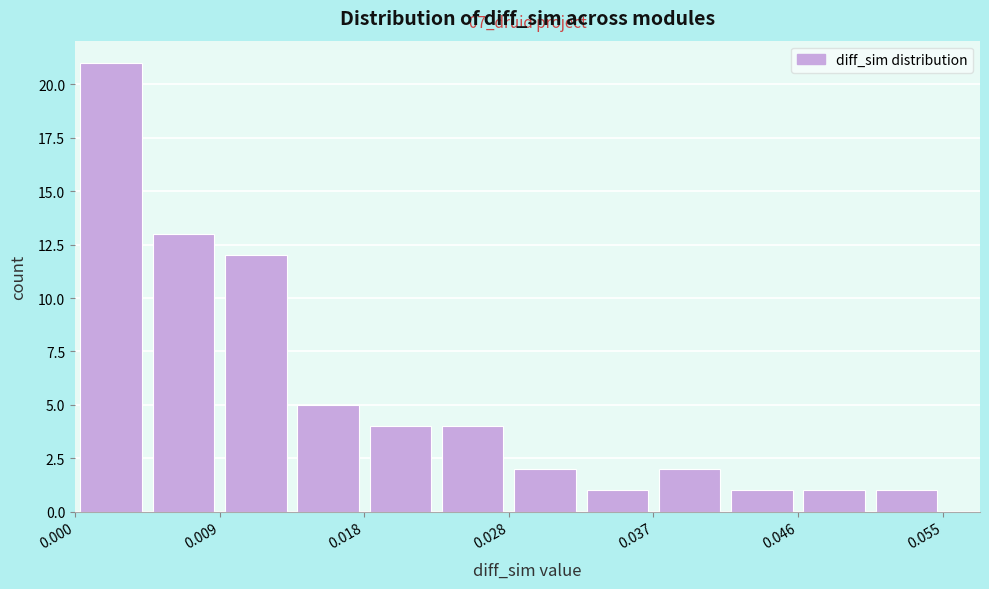

Which range on the x-axis has the tallest bar?

0.000 to 0.005